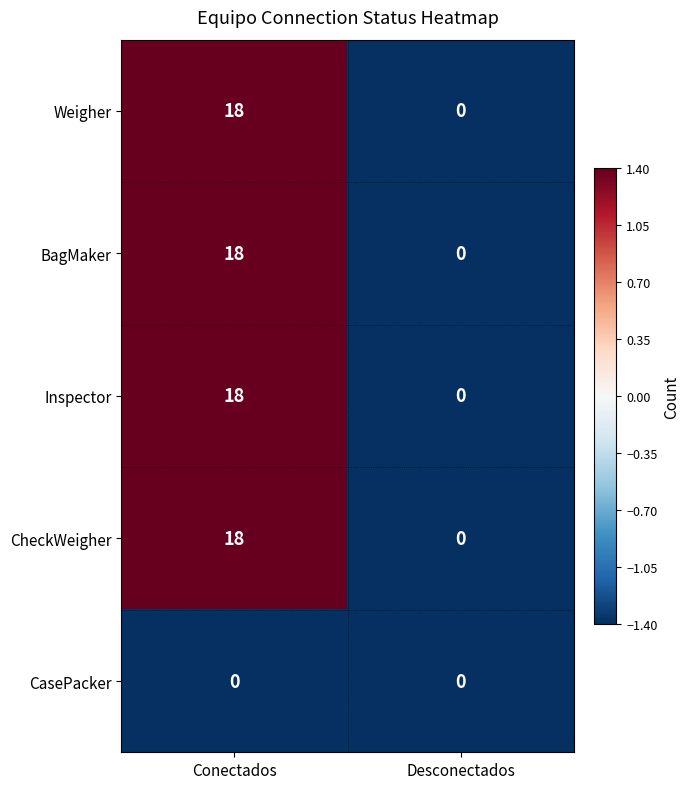

What is the spread (max minus min) of values at Conectados?

18